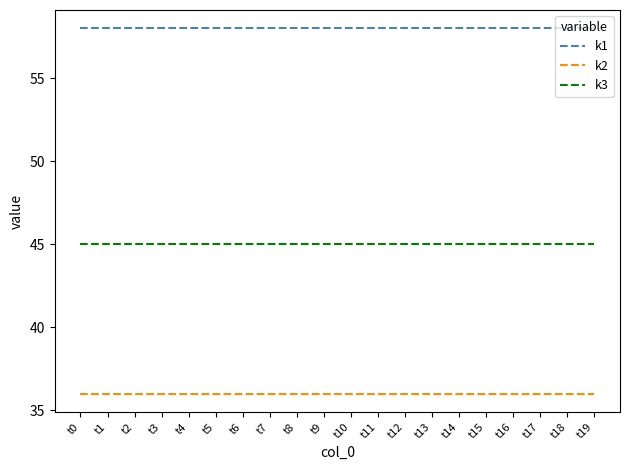

What is the minimum value for k3?

45